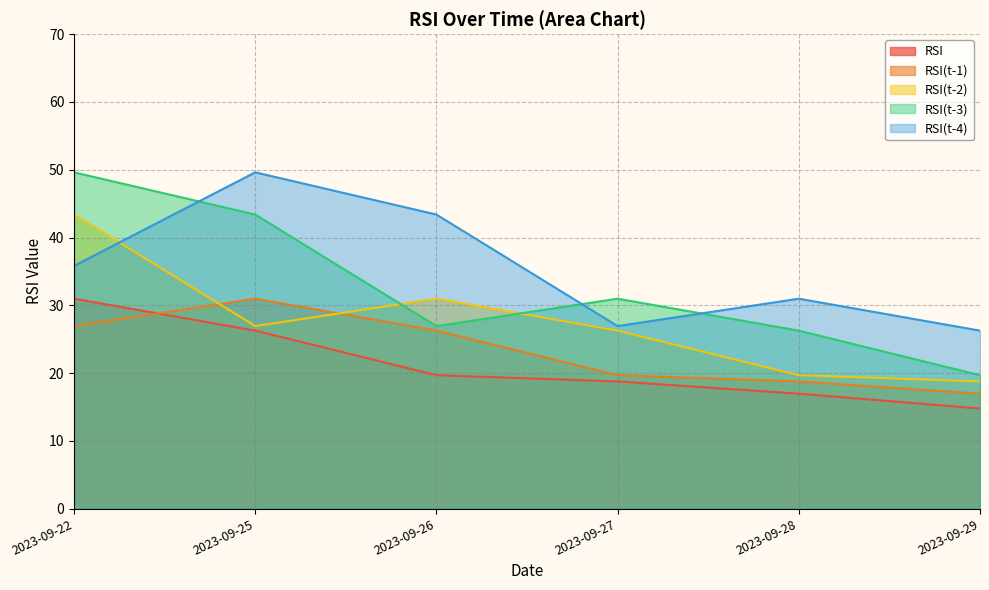

What is the maximum value for RSI(t-2)?

43.4